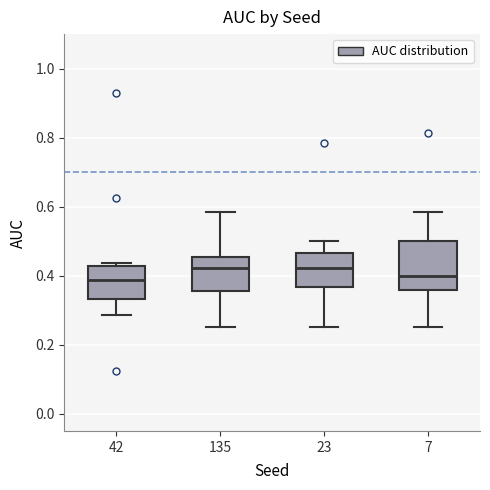

Comparing the boxes themselves (not the whiskers), which one is the tallest?

7